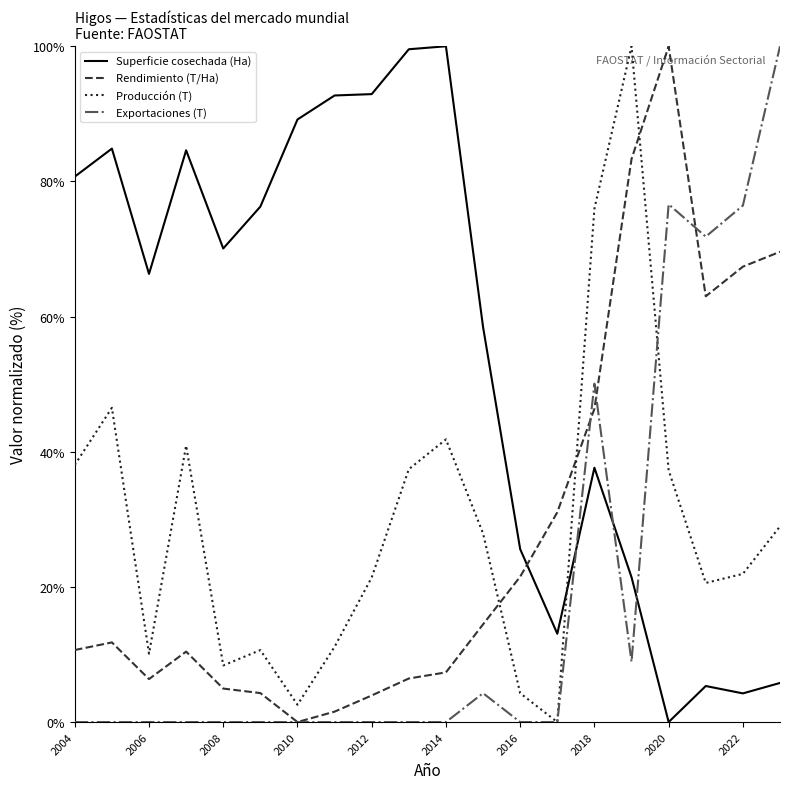

What is the maximum value for Superficie cosechada (Ha)?

100.0